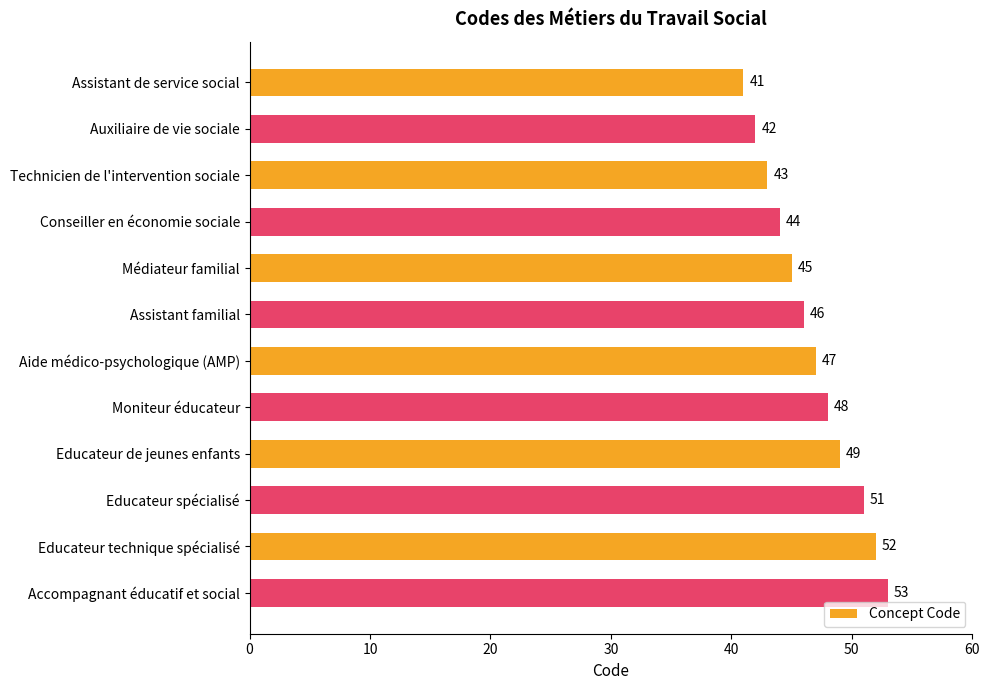

Where is the data nearest to the value 47?

Aide médico-psychologique (AMP)